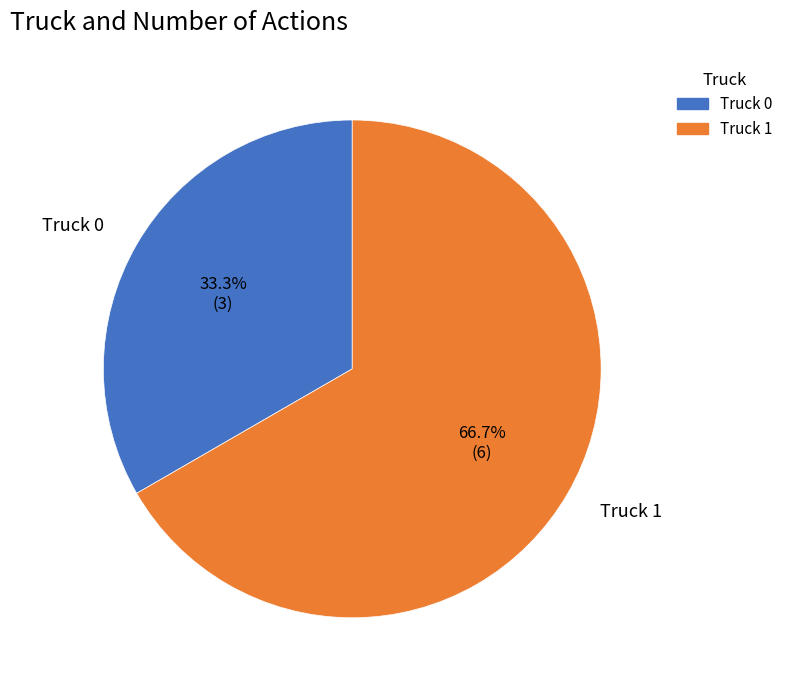

Is the sum of Truck 1 and Truck 0 greater than half?

Yes